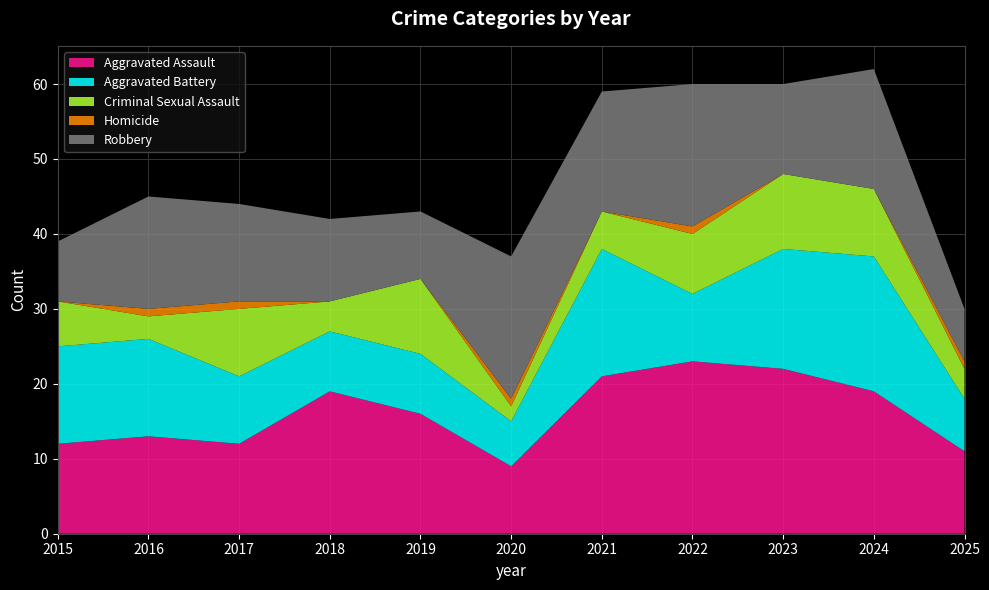

Reading left to right, transcribe all the data shown in this chart.

Aggravated Assault: 12	13	12	19	16	9	21	23	22	19	11
Aggravated Battery: 13	13	9	8	8	6	17	9	16	18	7
Criminal Sexual Assault: 6	3	9	4	10	2	5	8	10	9	4
Homicide: 0	1	1	0	0	1	0	1	0	0	1
Robbery: 8	15	13	11	9	19	16	19	12	16	7